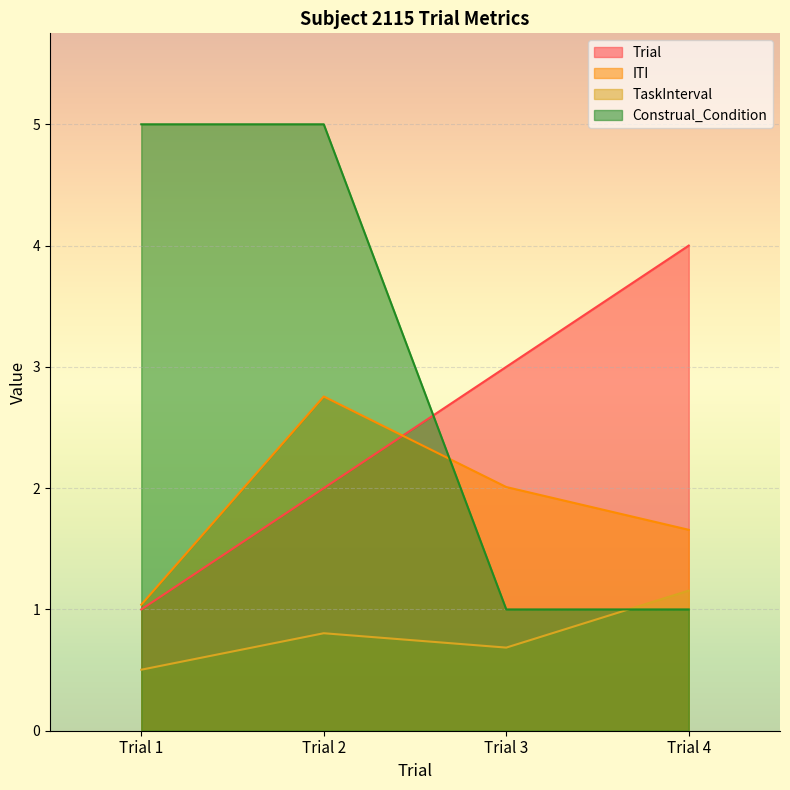

Which series has the largest range (max minus min)?

Construal_Condition